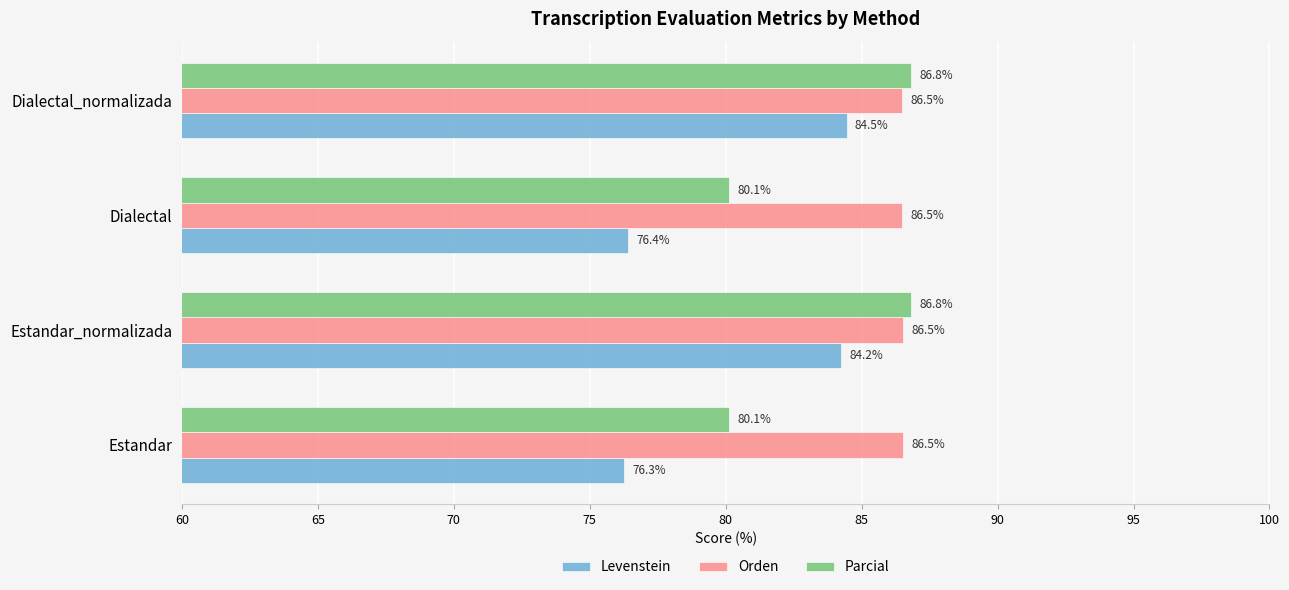

Which series has the largest range (max minus min)?

Levenstein